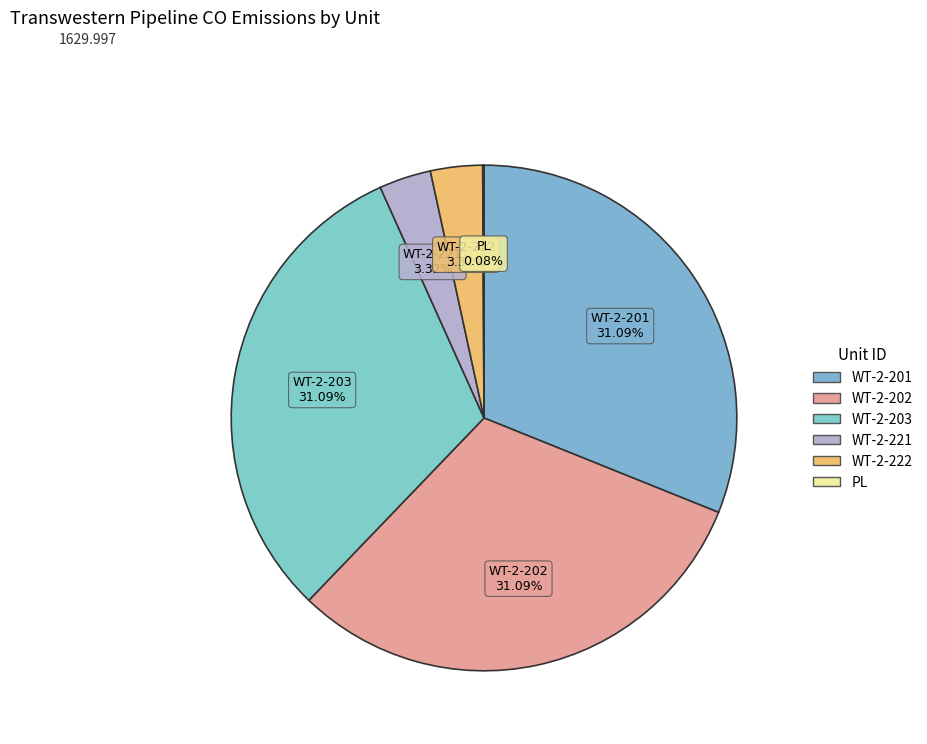

True or false: WT-2-221 accounts for 3% of the total.

True